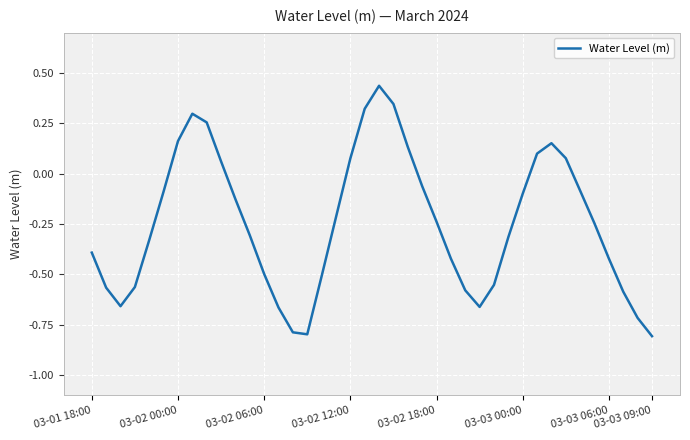

Is this an area chart (filled region under the line)?

No